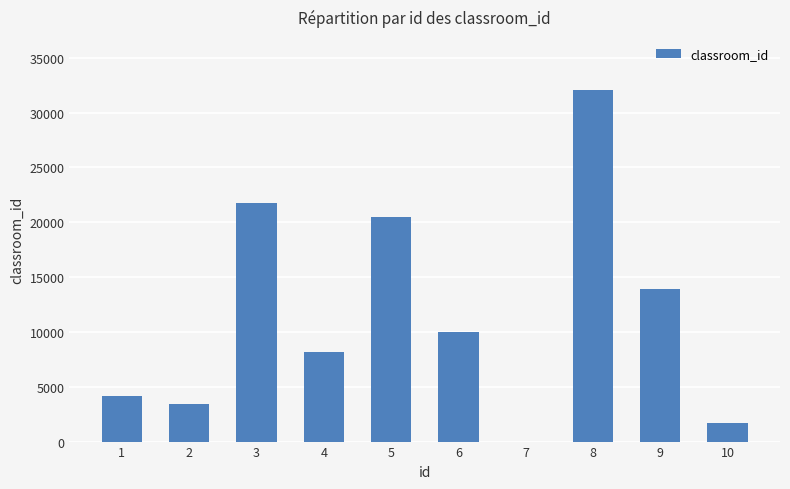

Does the chart contain stacked bars?

No